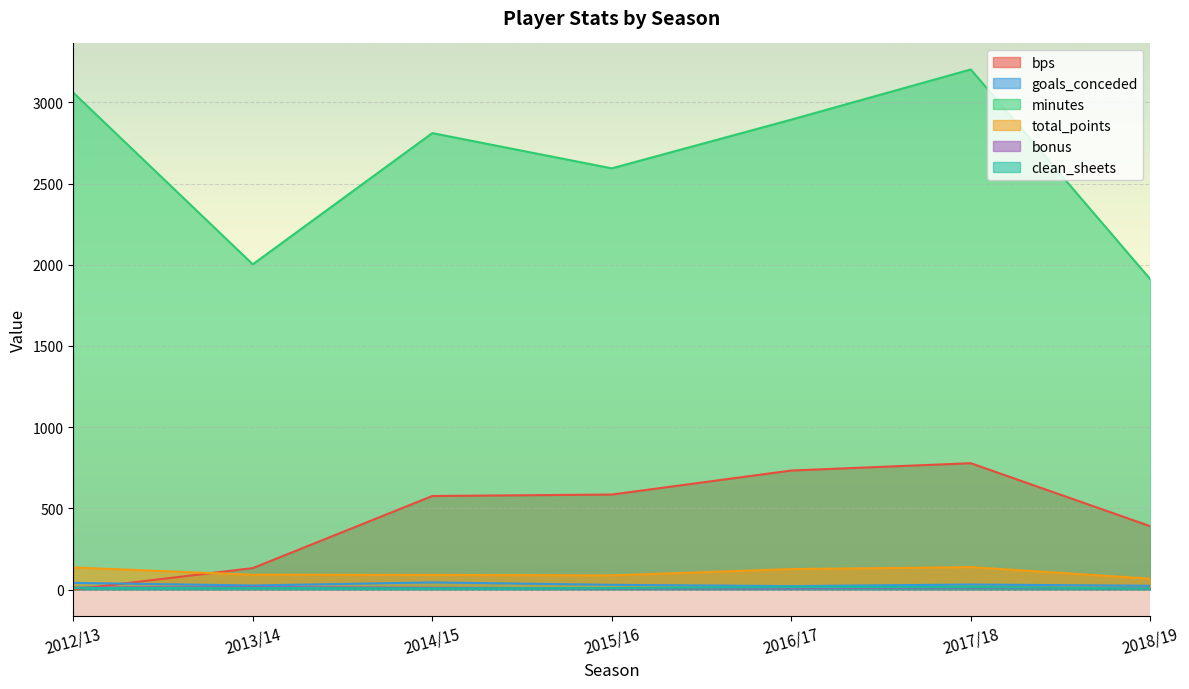

True or false: minutes has a value of 2003 at 2013/14.

True